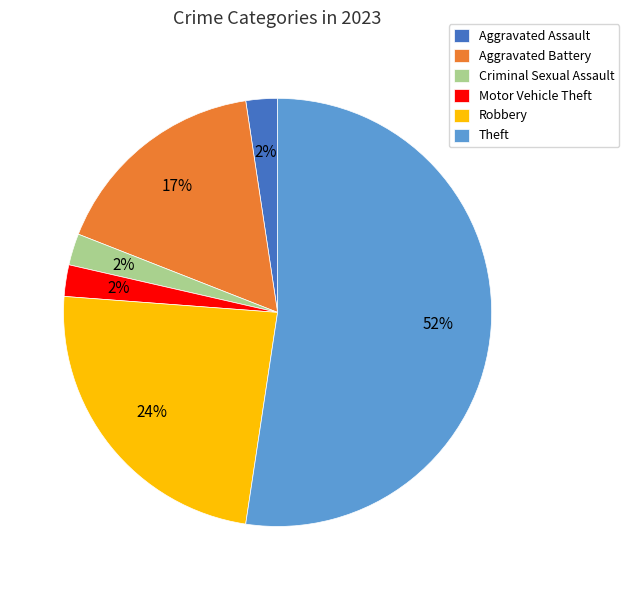

Approximately how many times larger is the value at Aggravated Assault compared to Motor Vehicle Theft?

1.0